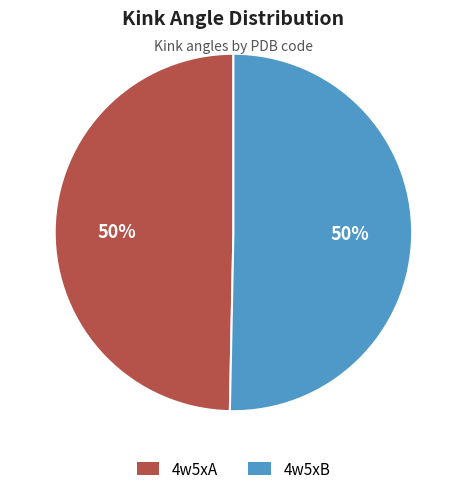

How many segments does this pie chart have?

2